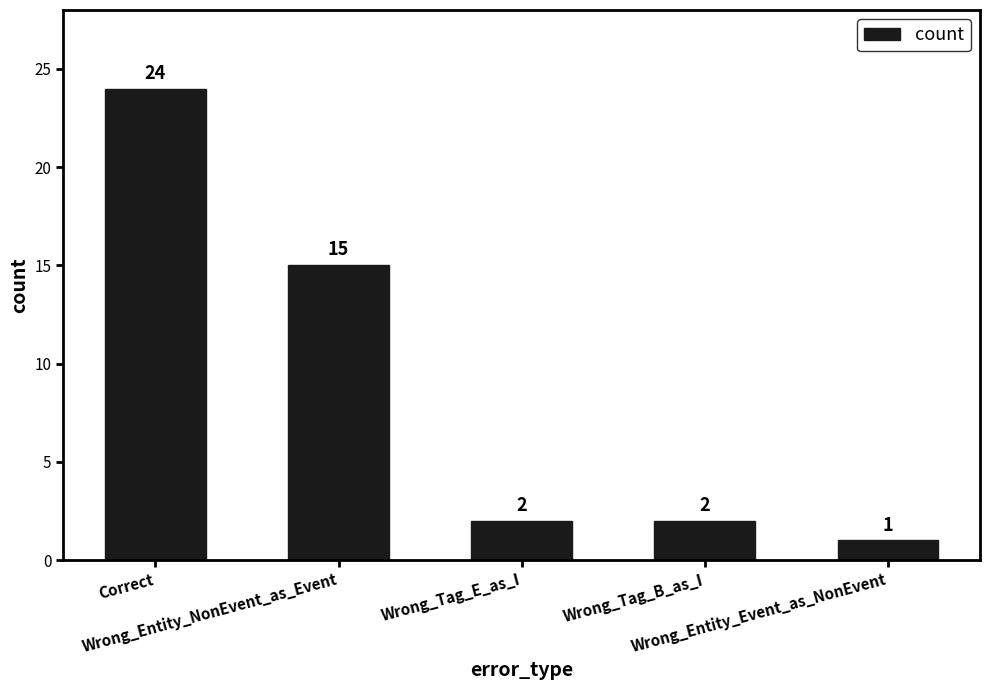

Between Wrong_Entity_NonEvent_as_Event and Wrong_Tag_E_as_I, which is larger?

Wrong_Entity_NonEvent_as_Event